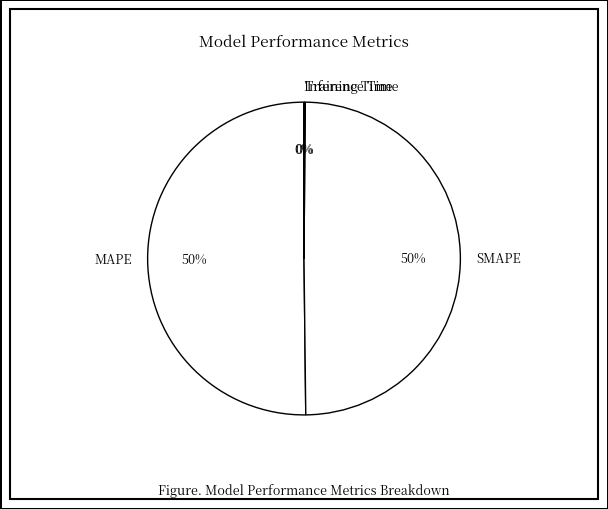

Which category accounts for the majority?

MAPE